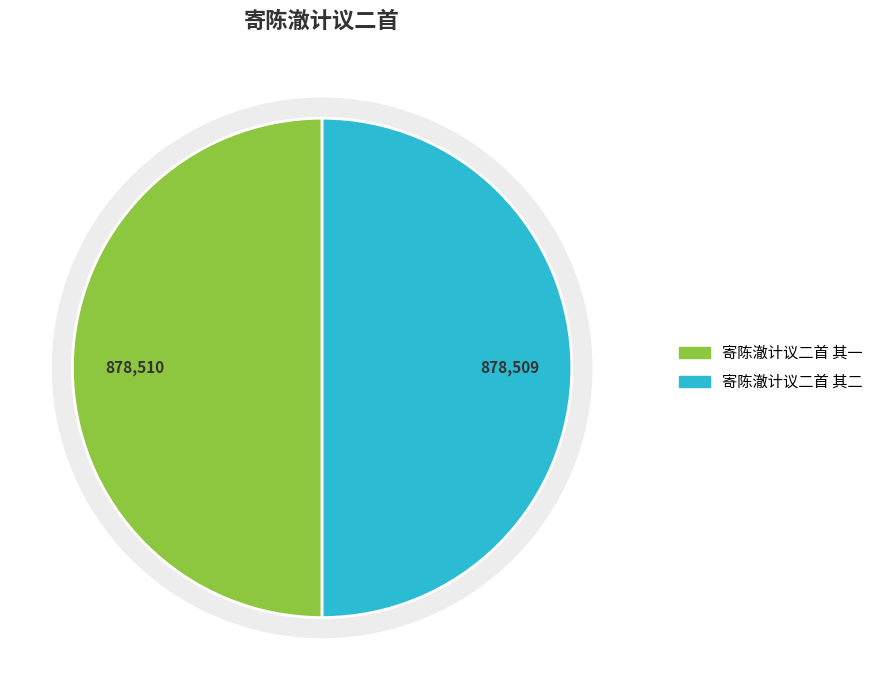

The 寄陈澈计议二首 其一 slice represents 50% of the pie. True or false?

True